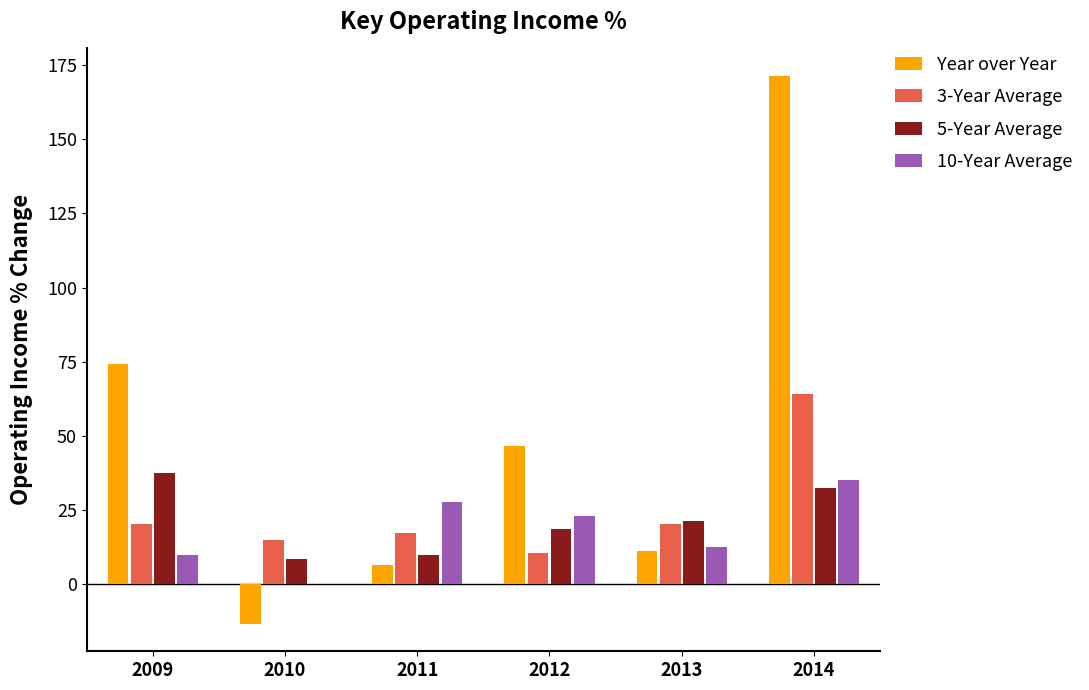

The Year over Year series shows 11.3 at 2013. True or false?

True